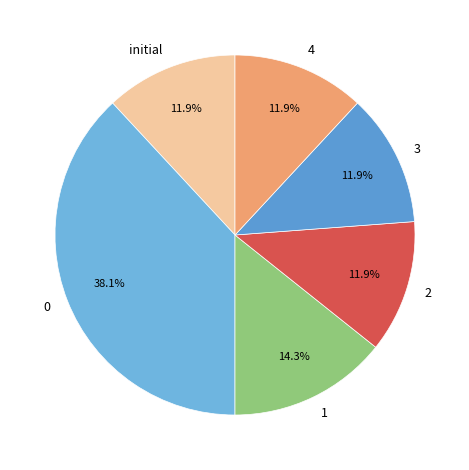

Does any single category account for the majority?

No